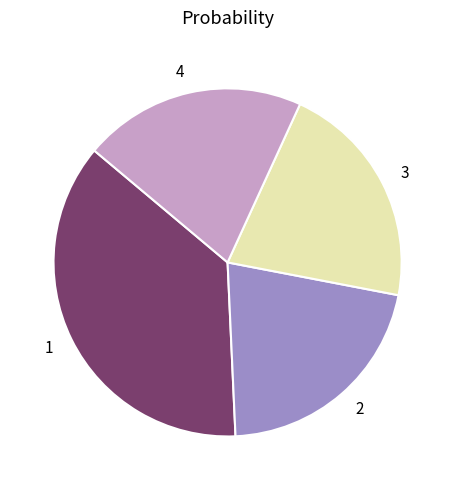

Is it true that 1 is 37% of the pie?

True